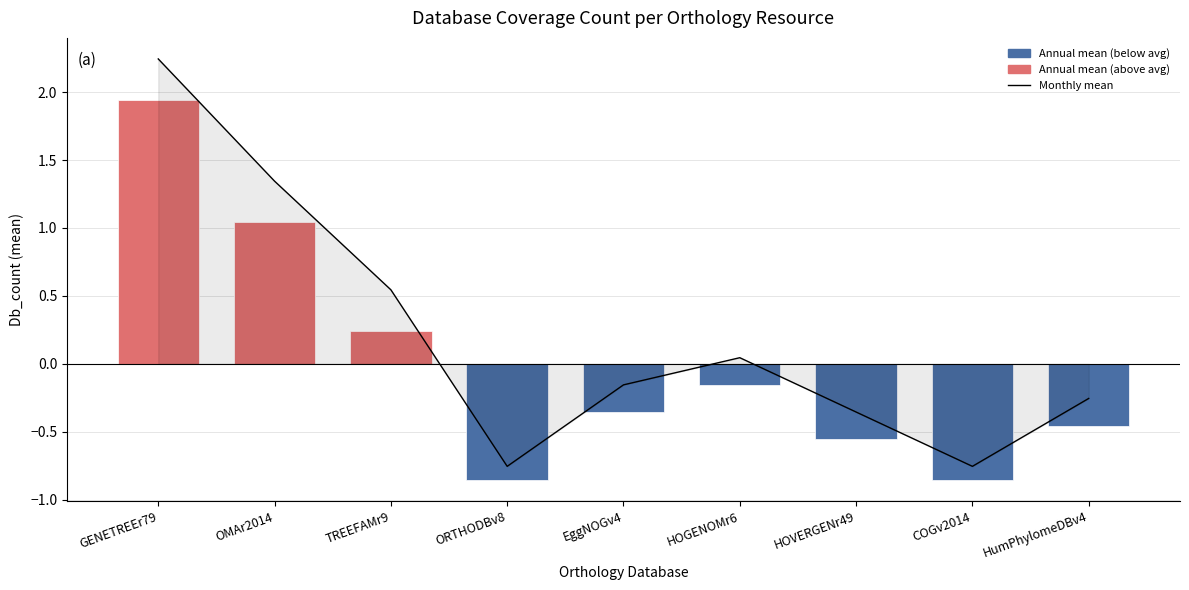

Between HumPhylomeDBv4 and HOVERGENr49, which is larger?

HumPhylomeDBv4